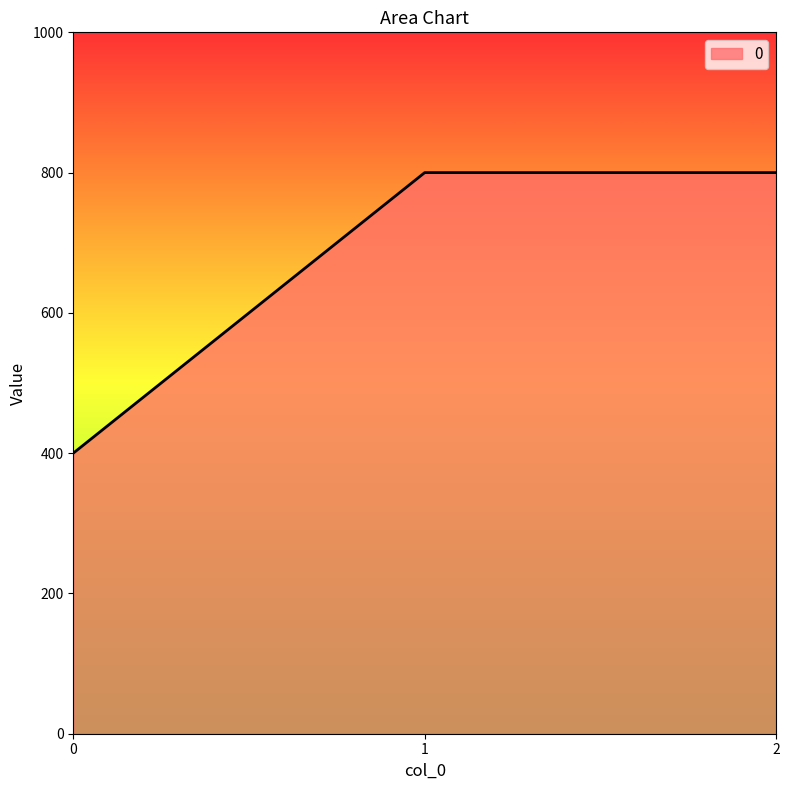

How many lines are shown in the chart?

1